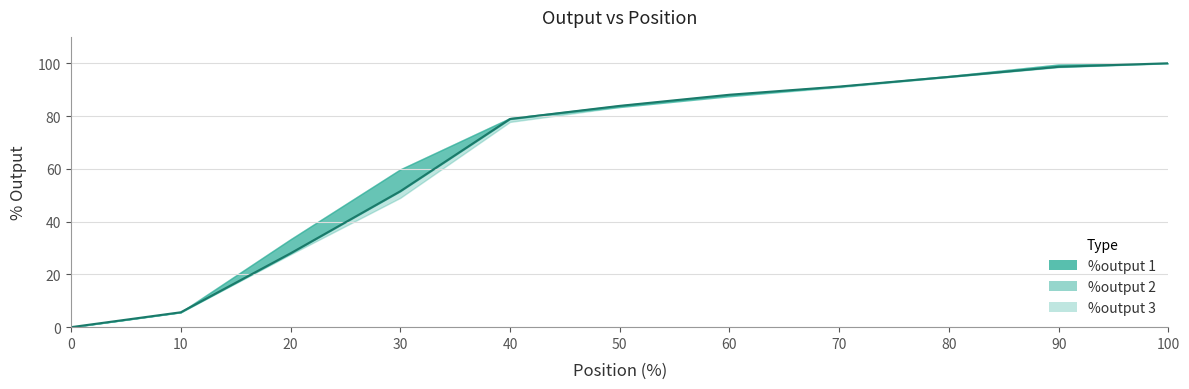

Rank the categories by value from lowest to highest.

0, 10, 20, 30, 40, 50, 60, 70, 80, 90, 100